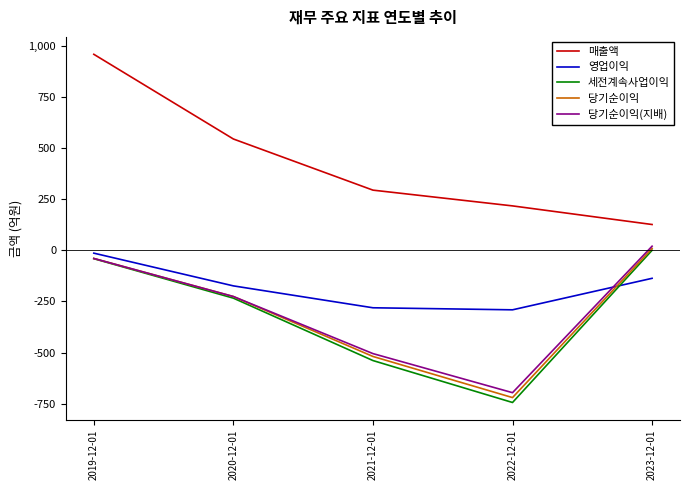

Reading left to right, list all the values displayed in this chart.

매출액: 958	544	294	217	126
영업이익: -14	-174	-281	-291	-137
세전계속사업이익: -41	-234	-539	-744	0
당기순이익: -40	-226	-519	-720	9
당기순이익(지배): -40	-226	-505	-696	20